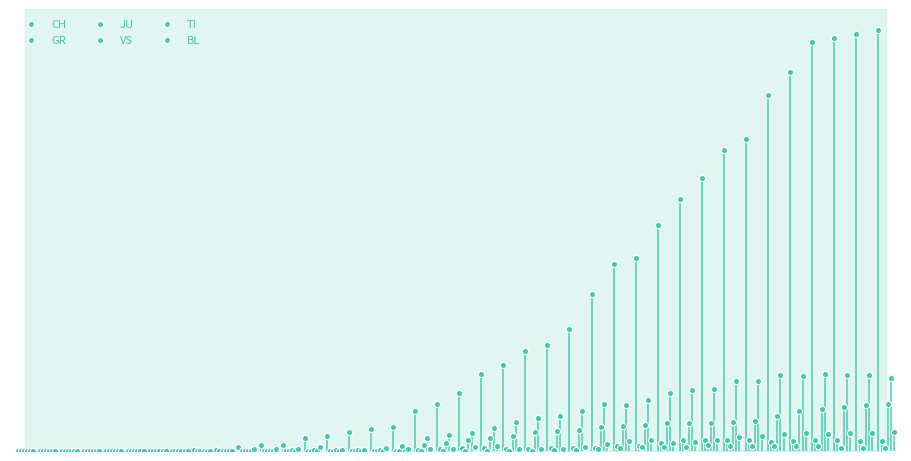

Which series reaches the minimum Y coordinate?

CH